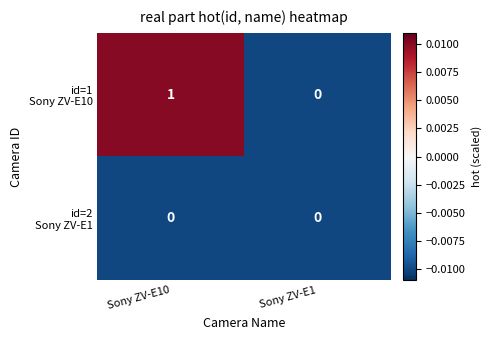

At which category is the sum across all series the highest?

Sony ZV-E10